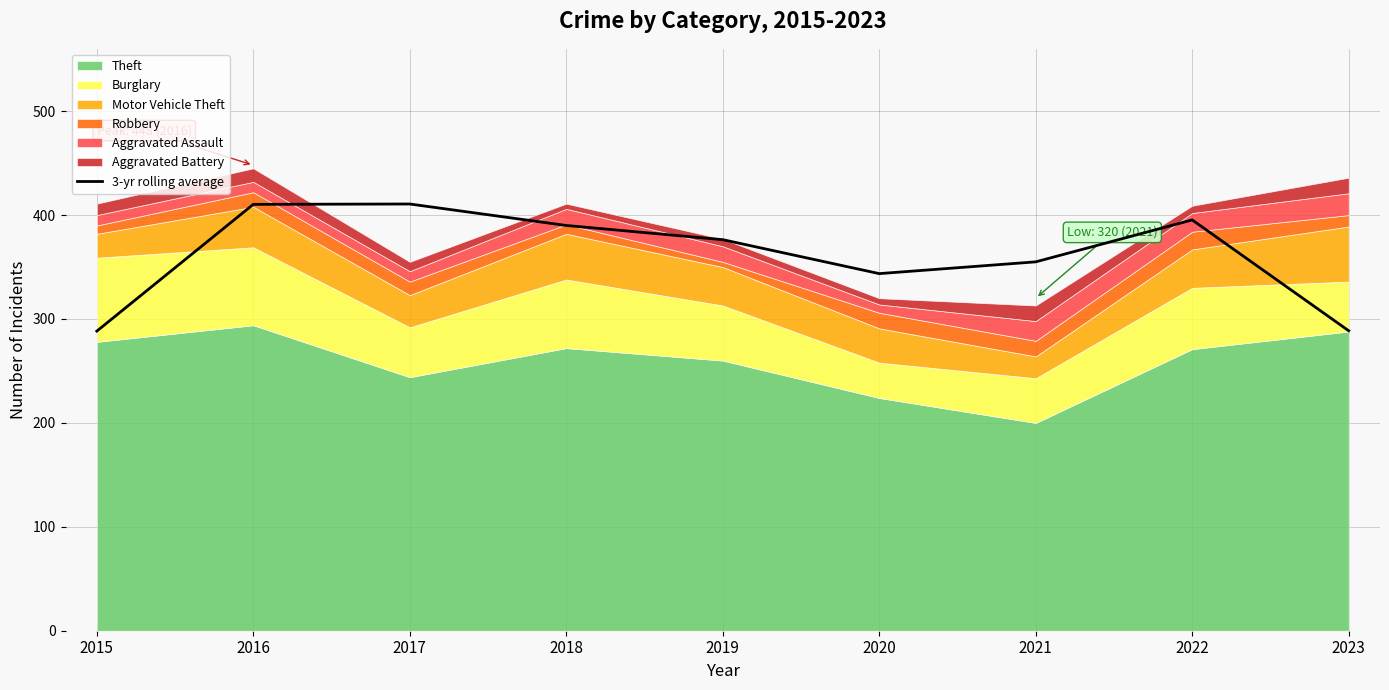

Does the chart display data point markers on the line(s)?

No